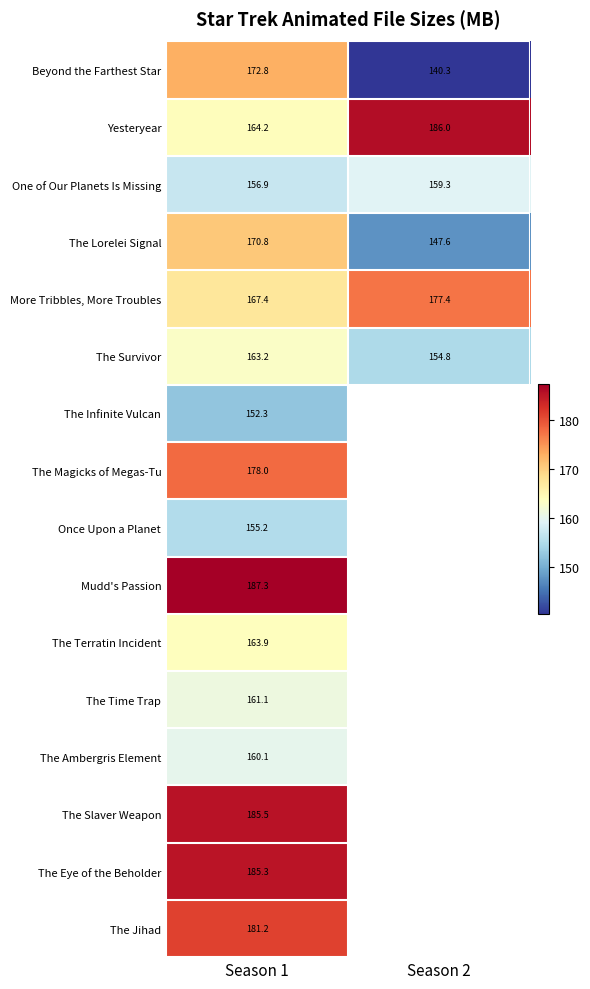

At Season 1, list the series in order from largest to smallest.

Mudd's Passion, The Slaver Weapon, The Eye of the Beholder, The Jihad, The Magicks of Megas-Tu, Beyond the Farthest Star, The Lorelei Signal, More Tribbles, More Troubles, Yesteryear, The Terratin Incident, The Survivor, The Time Trap, The Ambergris Element, One of Our Planets Is Missing, Once Upon a Planet, The Infinite Vulcan